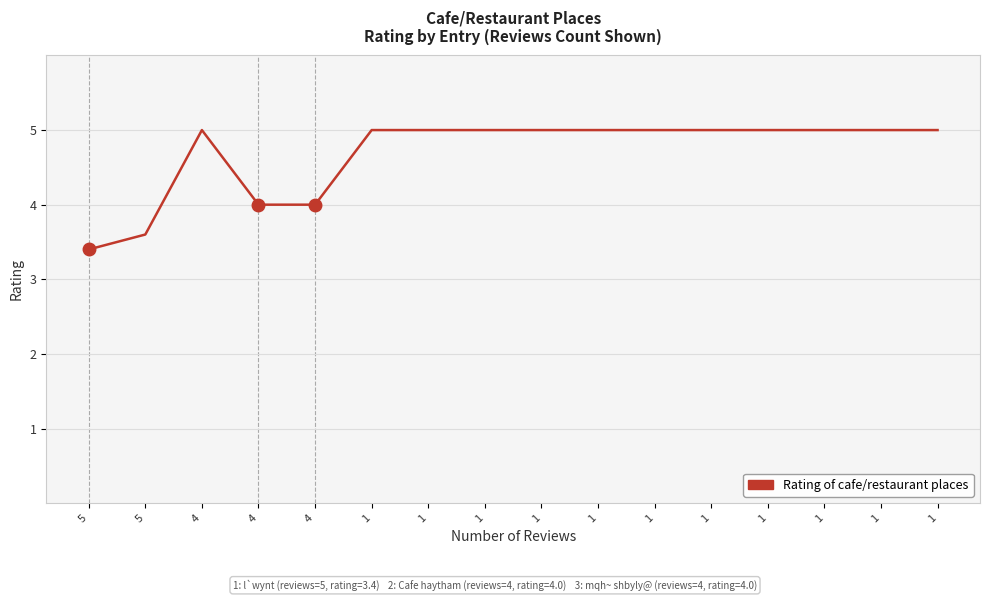

How many categories are shown in the chart?

16